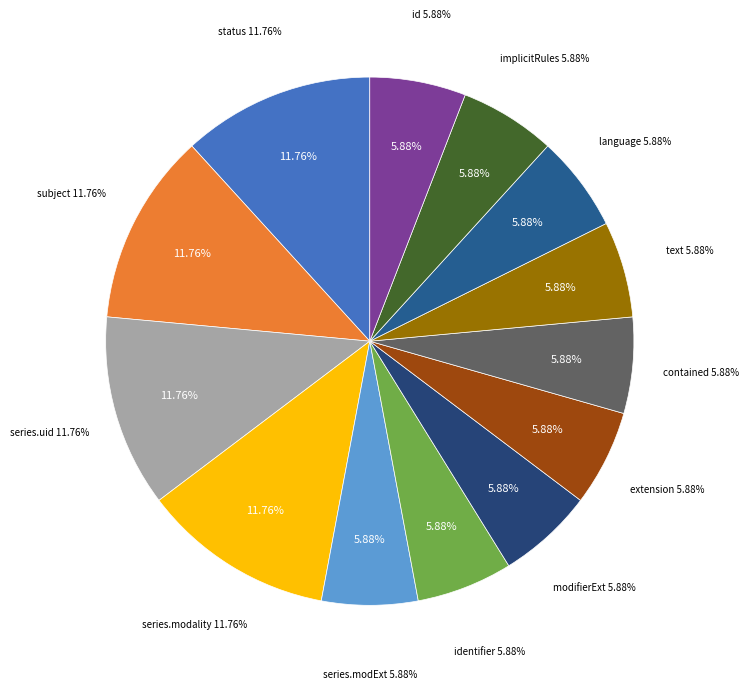

How many slices are in this pie chart?

13